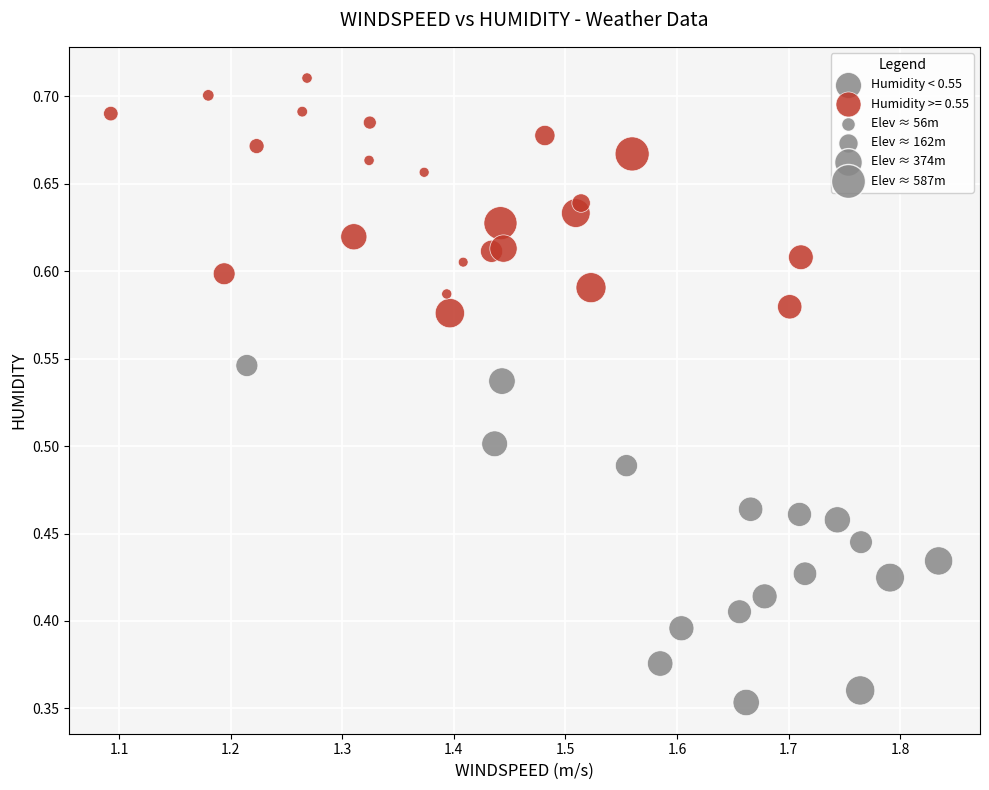

Which series has the widest spread of Y values?

Humidity < 0.55